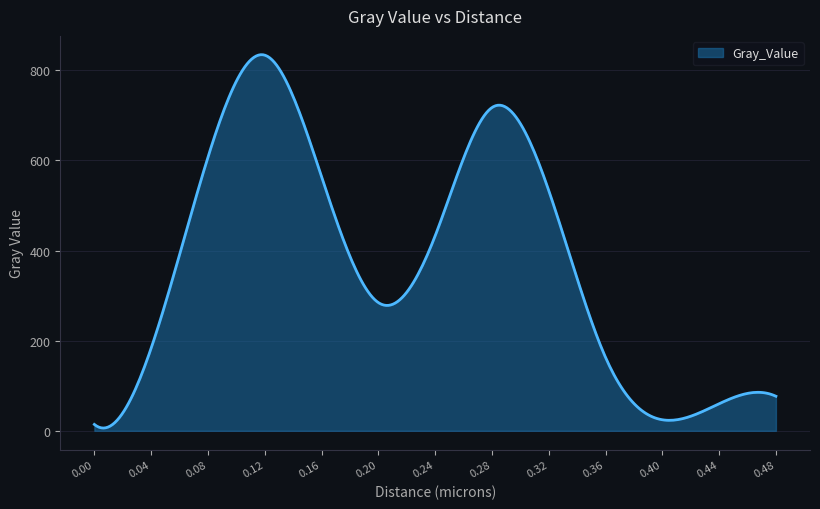

Does the chart have visible grid lines?

Yes